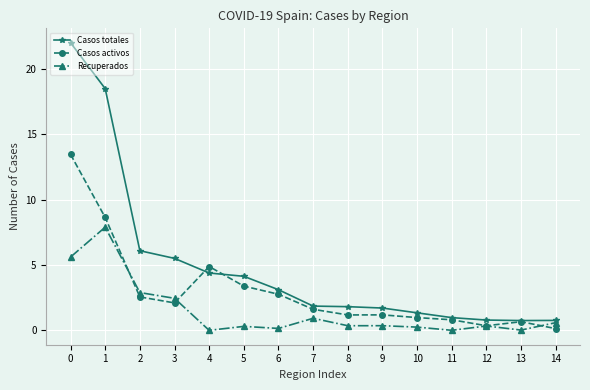

What is the maximum value shown in the chart?

22.0